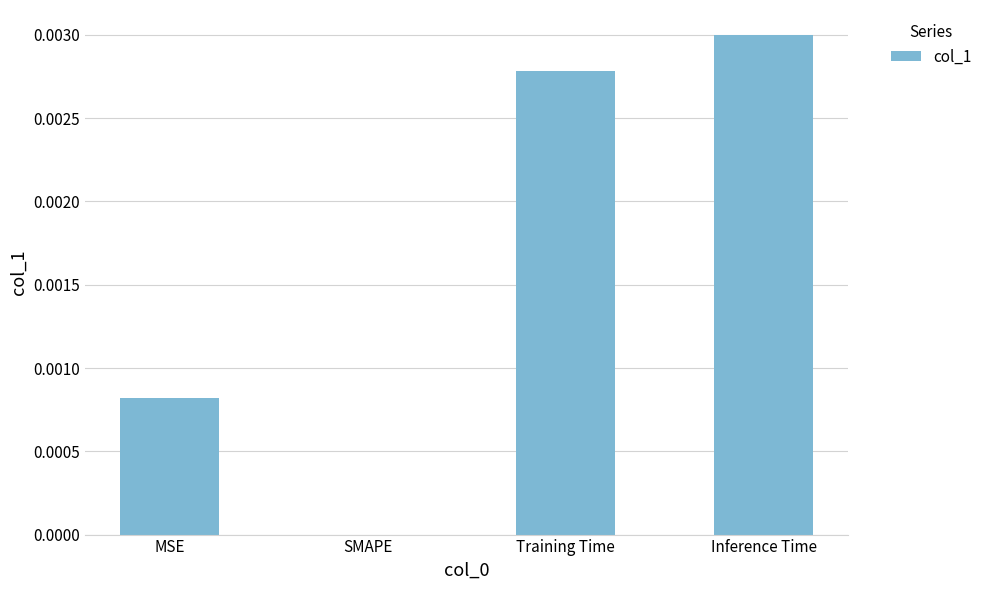

Which has a higher value, SMAPE or Training Time?

Training Time